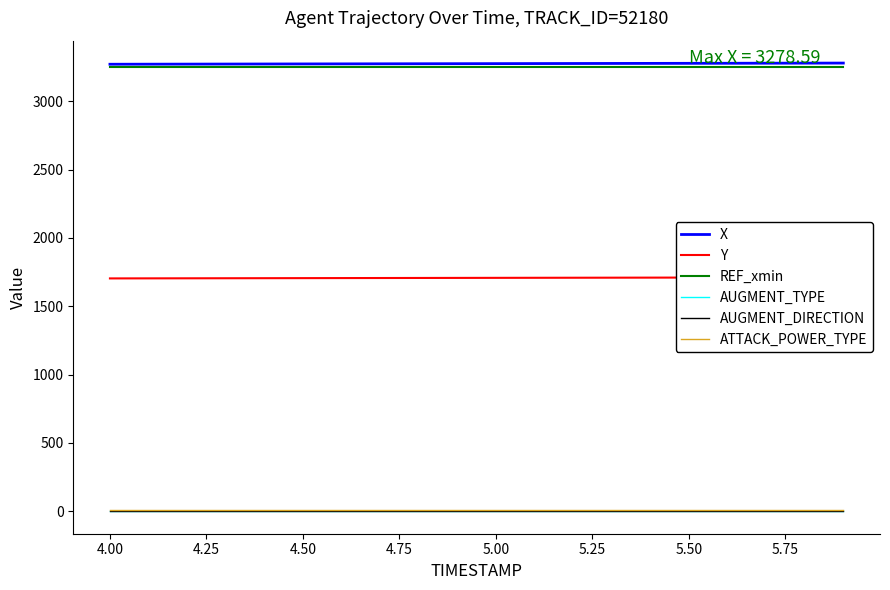

True or false: X has a value of 4360.7 at 5.50.

False